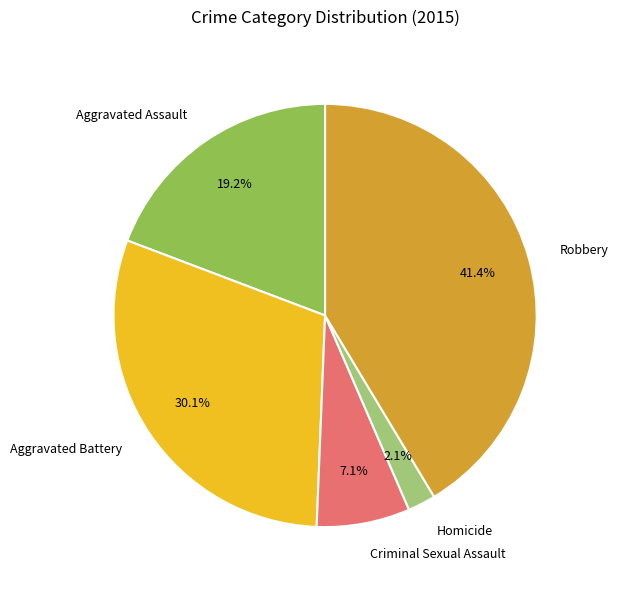

How many slices are in this pie chart?

5